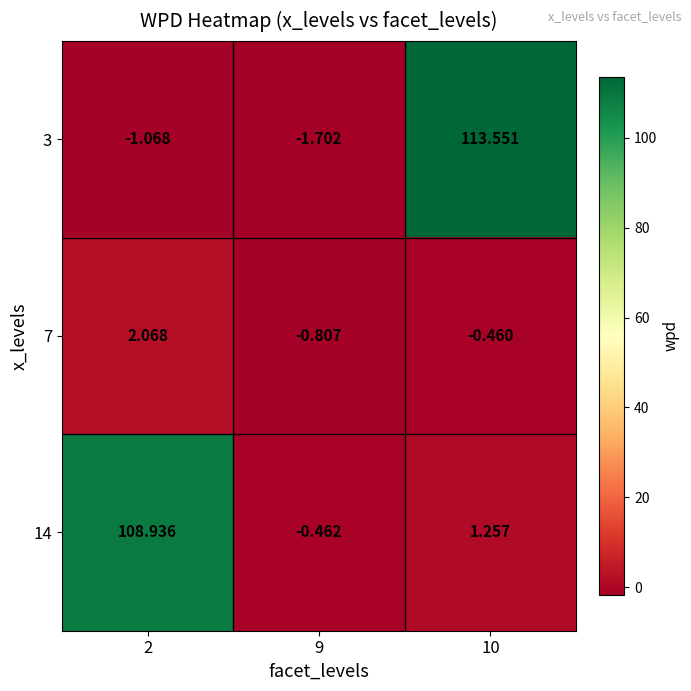

Is the value of 3 at 9 greater than the value of 14 at 2?

No